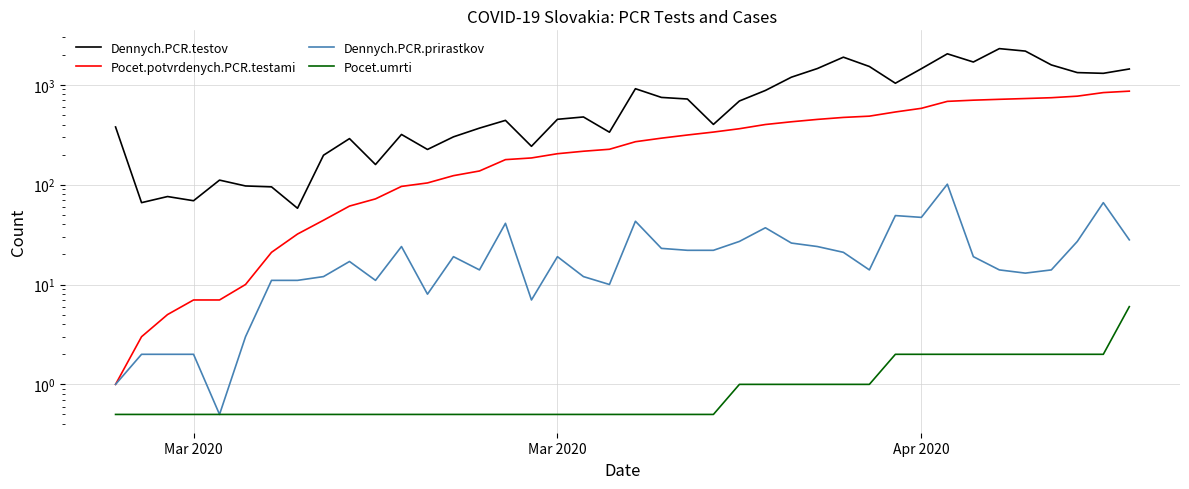

What is the value of the Pocet.potvrdenych.PCR.testami point at the 24th from the left?

336.0